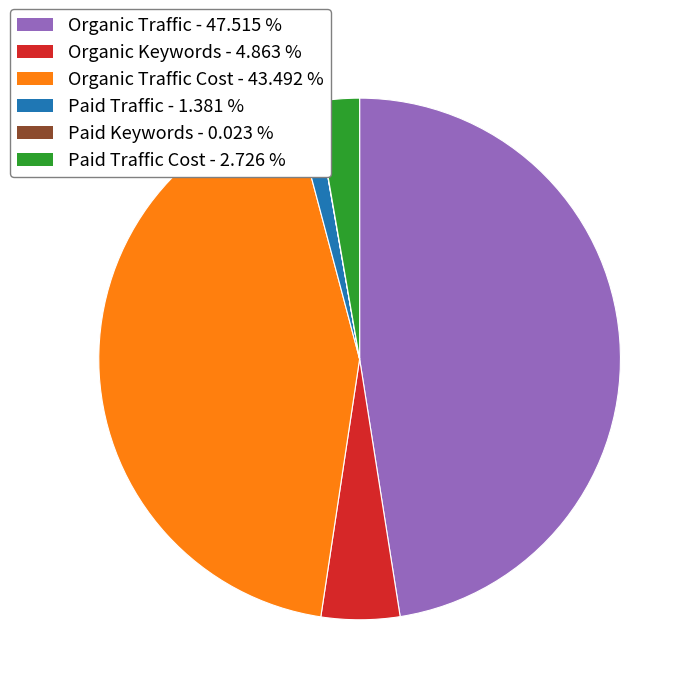

Is there a majority slice in this chart?

No